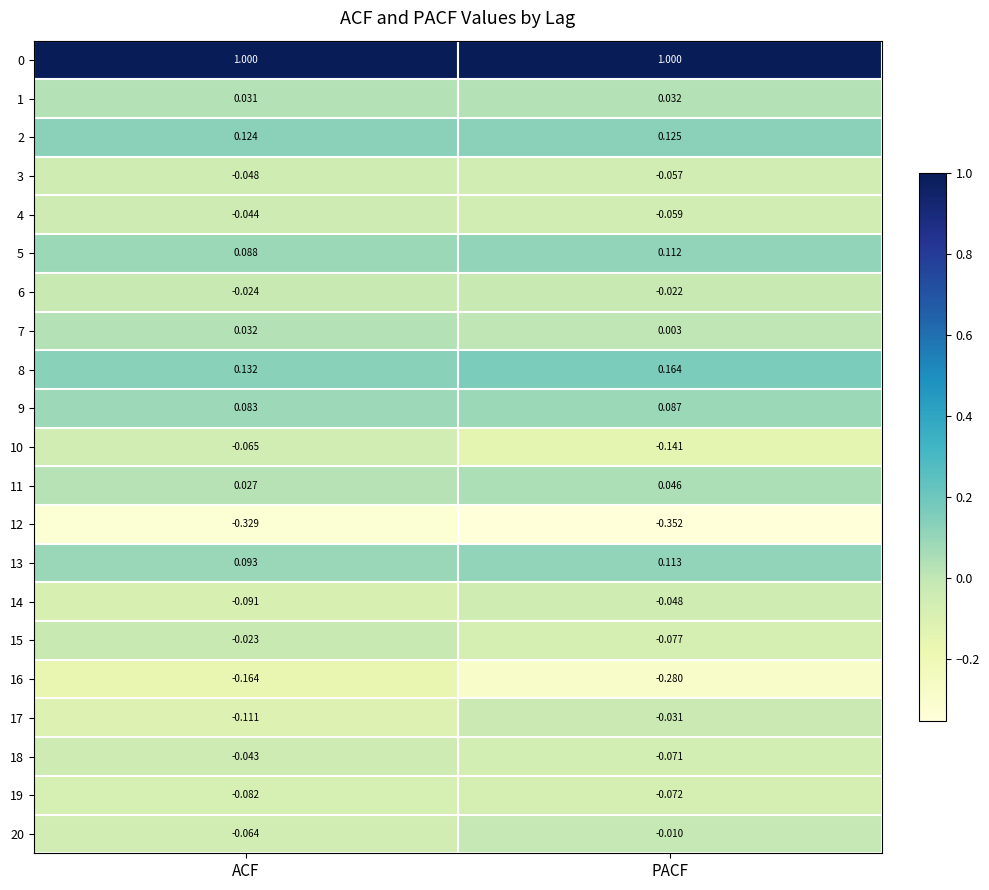

Which label corresponds to the smallest value in the chart?

PACF